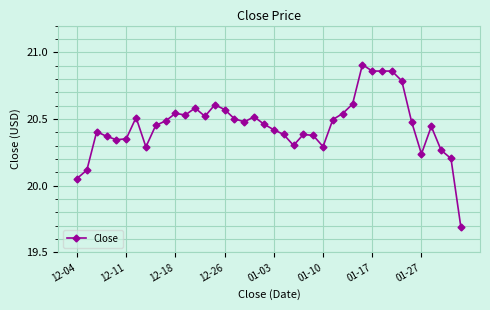

What is the minimum value shown in the chart?

19.7